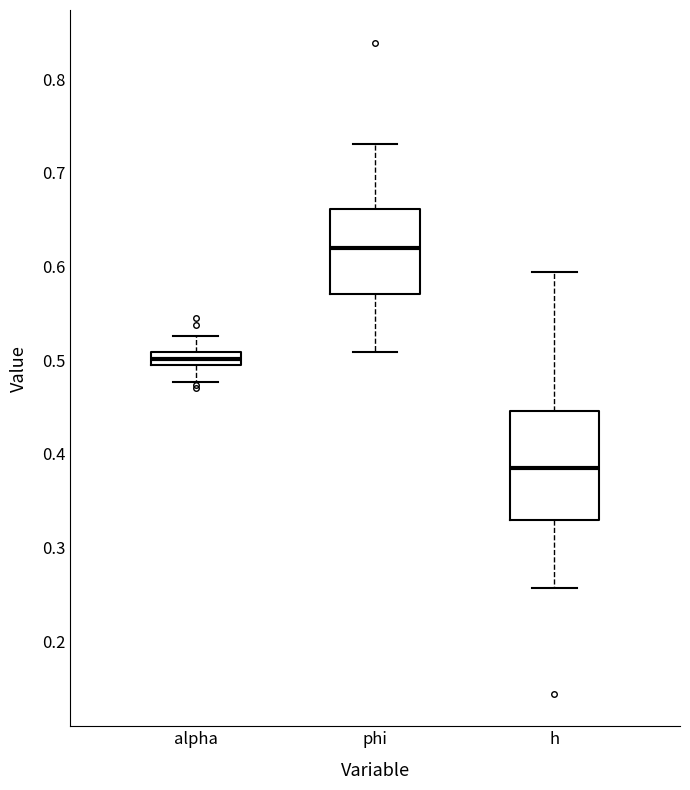

Which box is the tallest, from its lower edge to its upper edge?

h